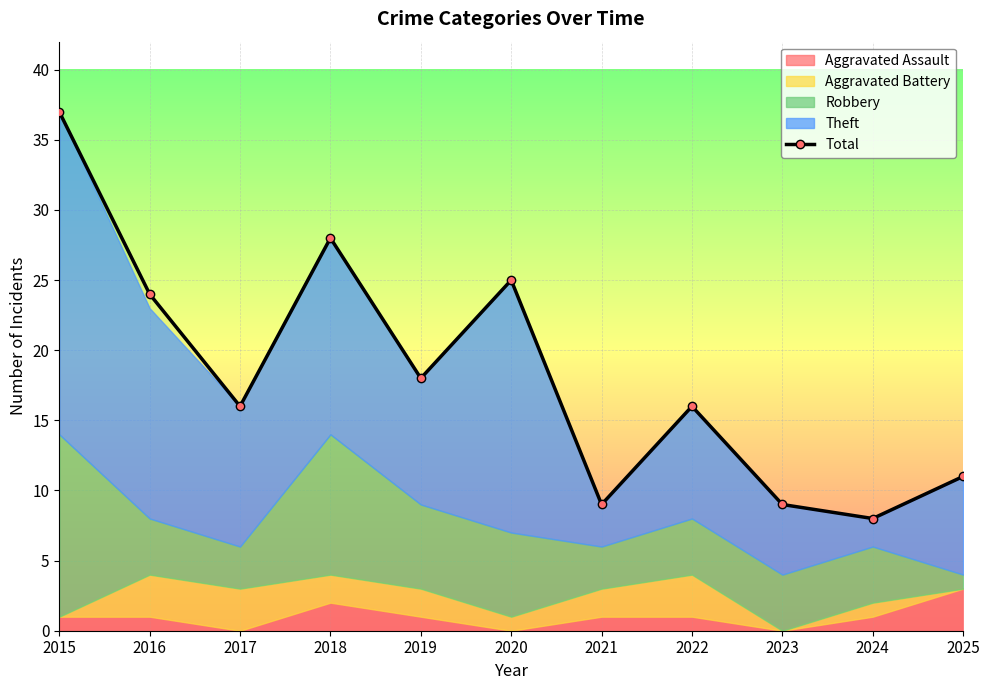

How many points are higher than both their immediate neighbors (excluding endpoints)?

3